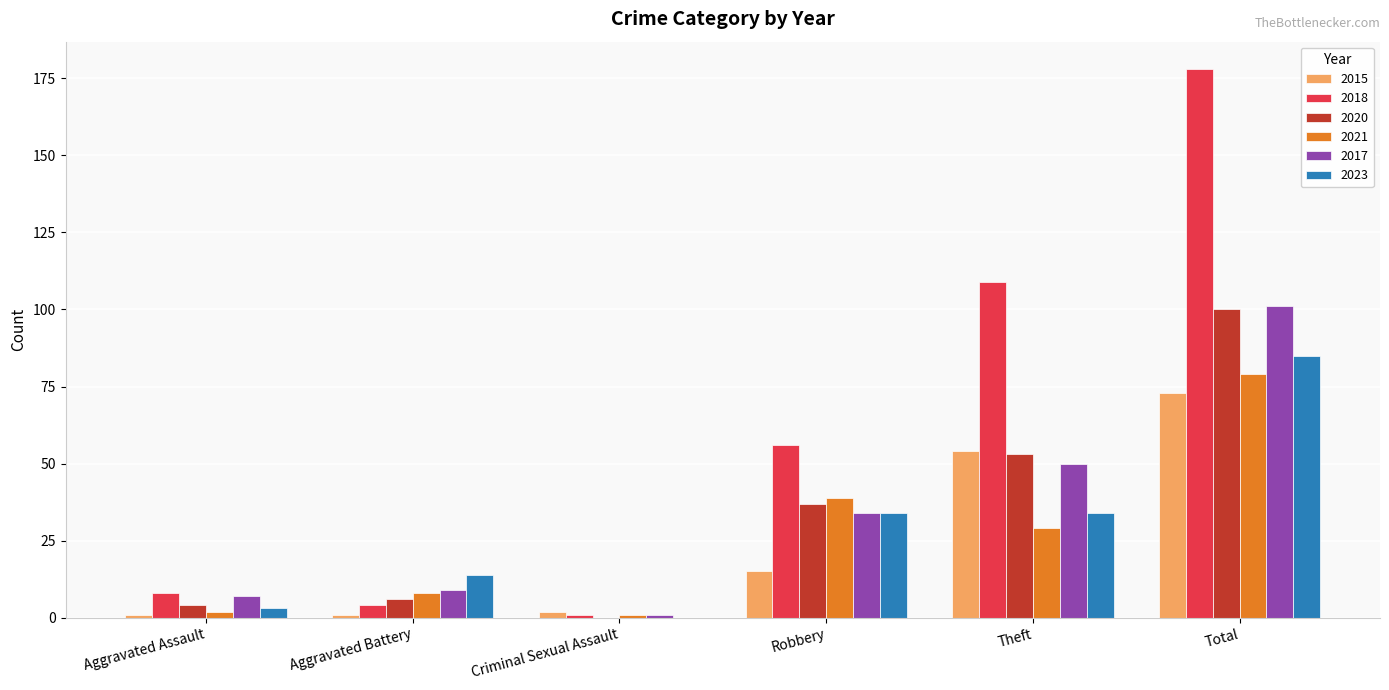

Does the chart contain stacked bars?

No